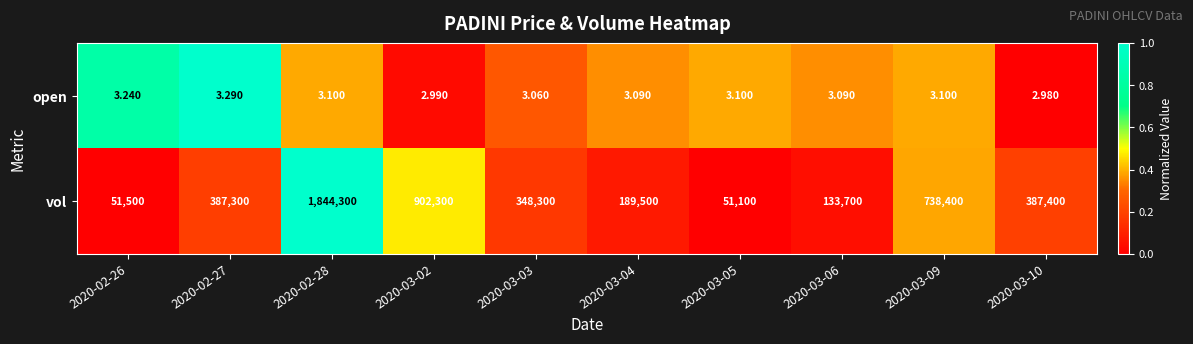

Rank the series by their maximum value, from lowest to highest.

open, vol